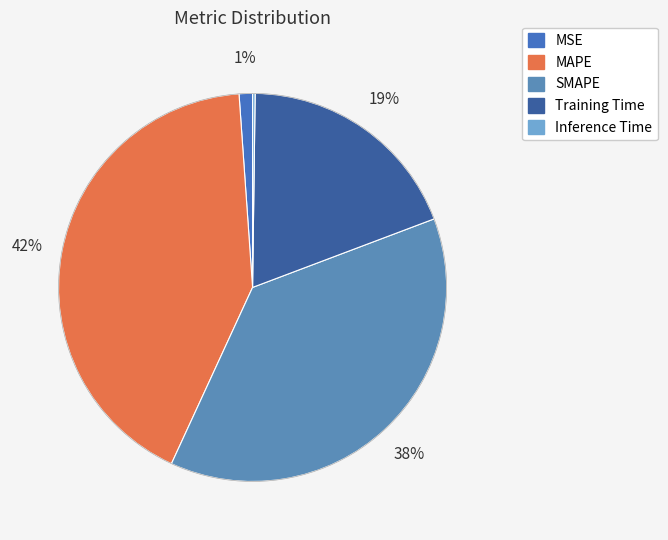

Is it true that Training Time is 19% of the pie?

True